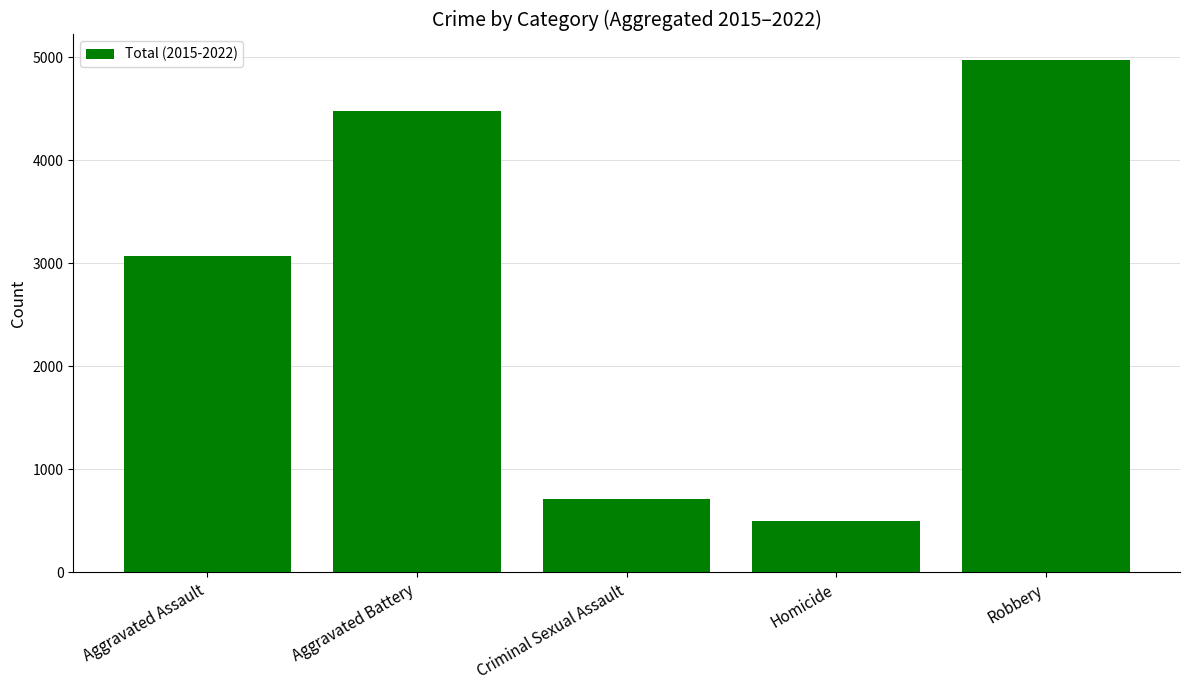

What is the approximate value at Aggravated Assault, to the nearest 10?

3070